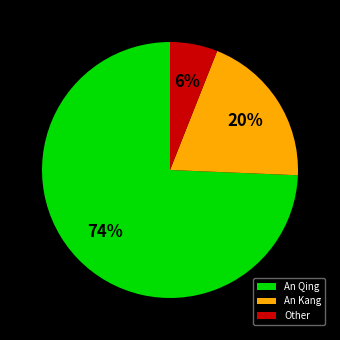

To the nearest percent, what is the combined percentage of An Kang and An Qing?

94%